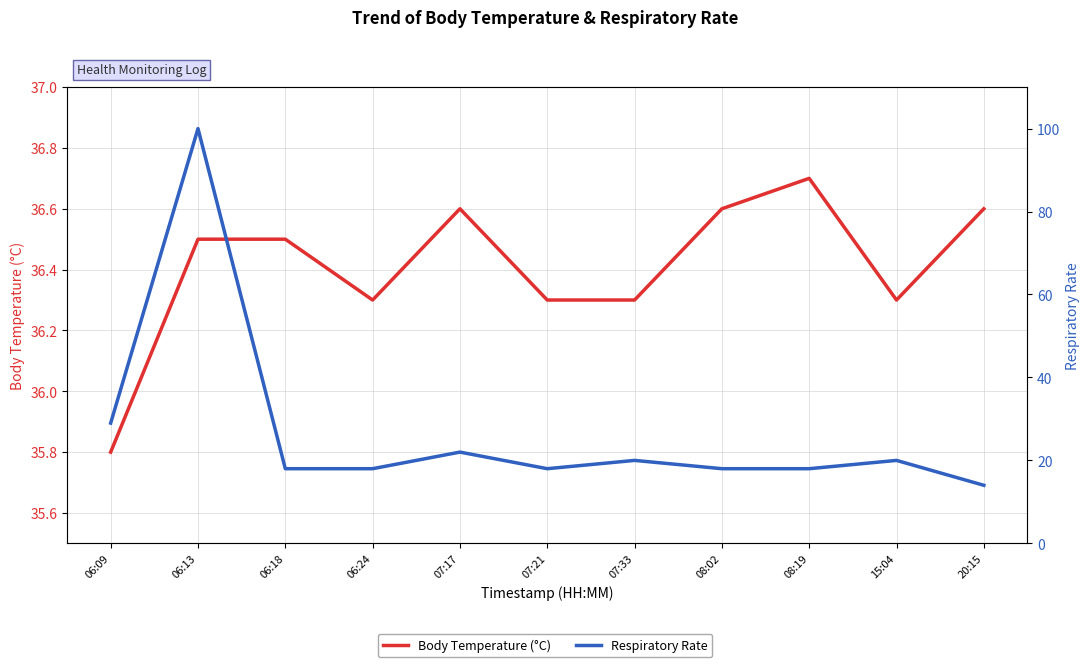

Rank the categories by Respiratory Rate value from highest to lowest.

06:13, 06:09, 07:17, 07:33, 15:04, 06:18, 06:24, 07:21, 08:02, 08:19, 20:15